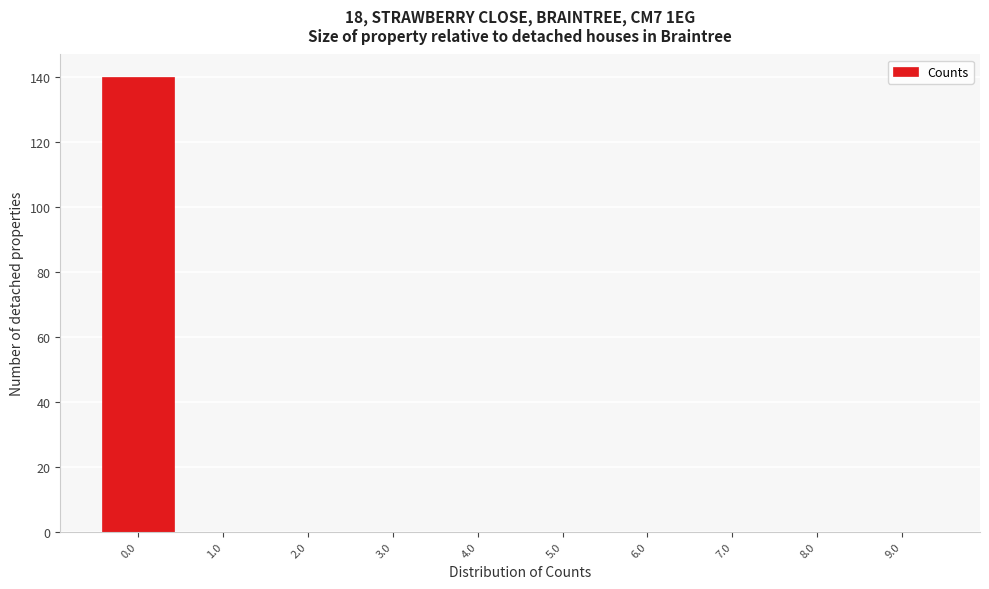

Reading left to right, list every bar in this chart as the range it spans on the x-axis followed by its height. The values are not printed on the chart, so give them approximately, as read against the axis.

-0.5 to 0.5: 140
0.5 to 1.5: 0
1.5 to 2.5: 0
2.5 to 3.5: 0
3.5 to 4.5: 0
4.5 to 5.5: 0
5.5 to 6.5: 0
6.5 to 7.5: 0
7.5 to 8.5: 0
8.5 to 9.5: 0